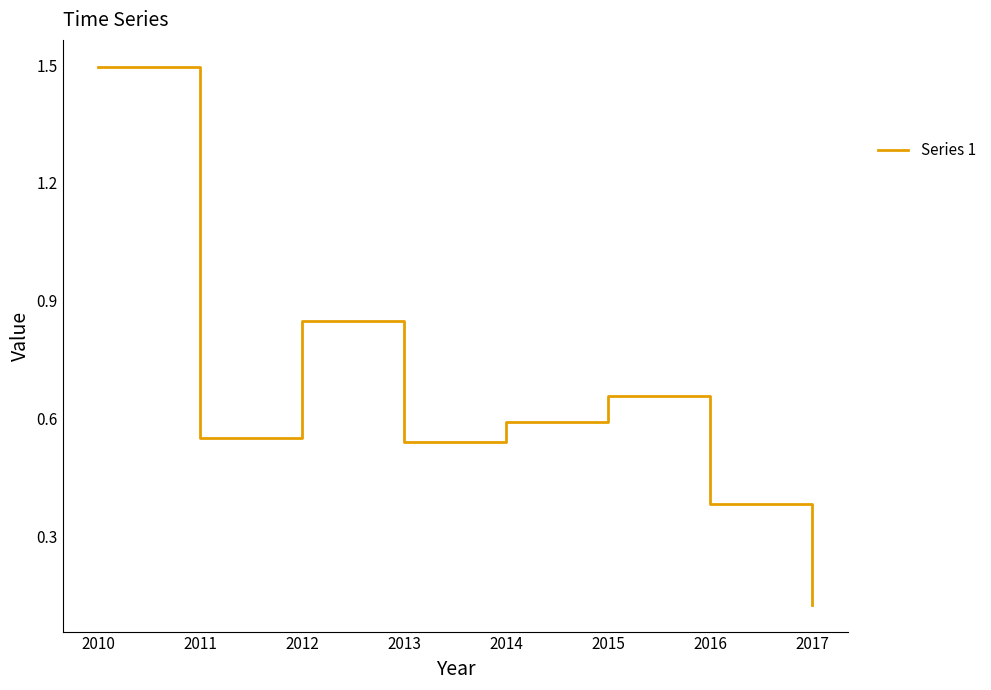

The chart shows a value of 0.8 at 2014. True or false?

False